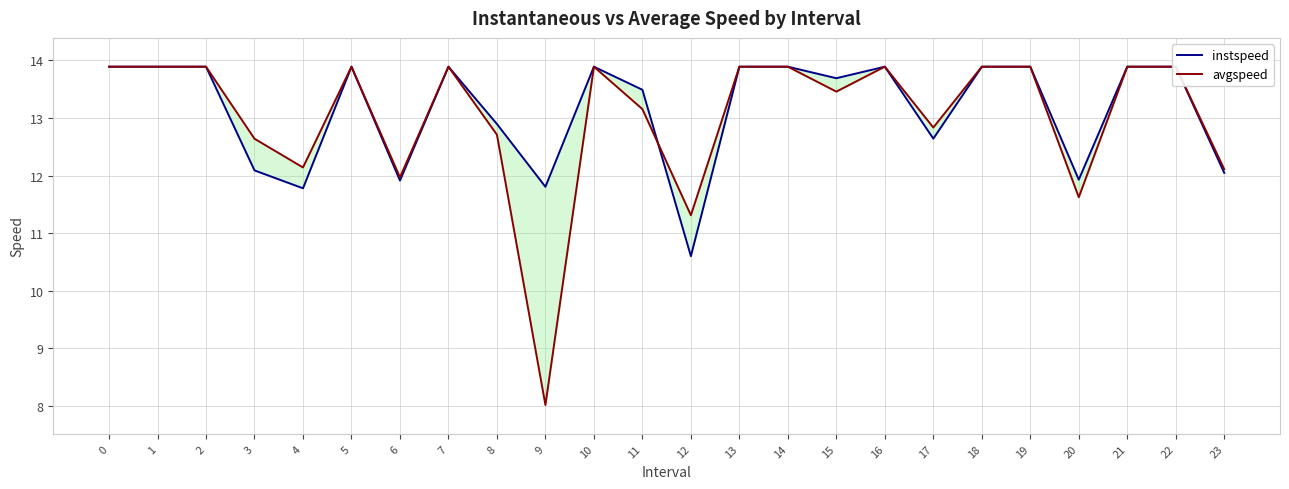

What is the difference between the maximum and minimum values in the avgspeed series?

5.9